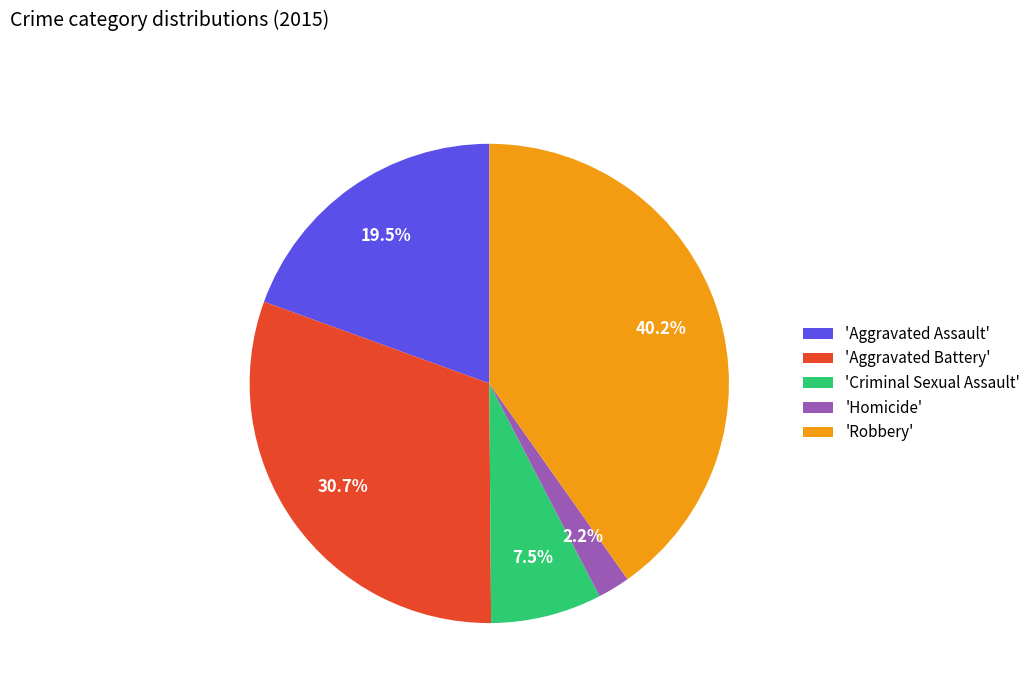

Which slice is the largest?

'Robbery'